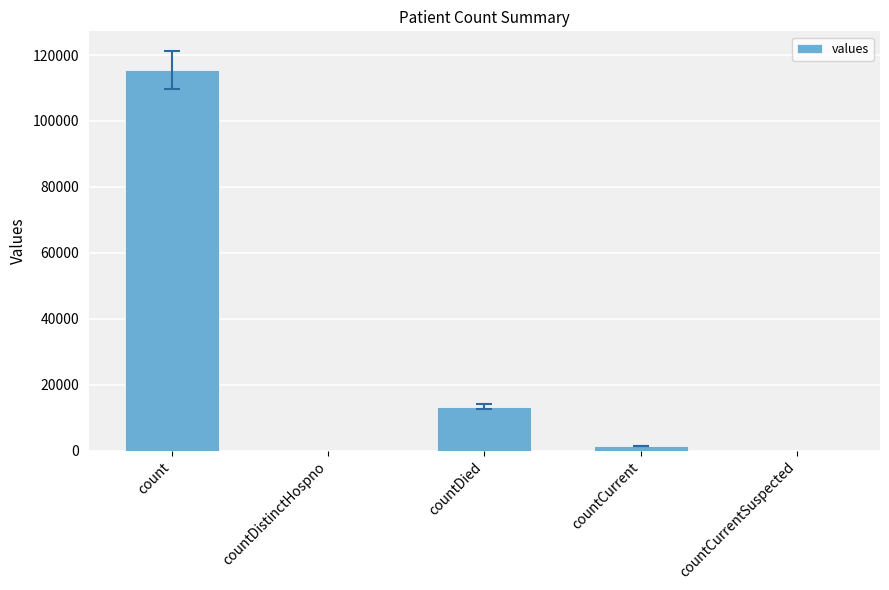

At which label is the value closest to 57689?

countDied